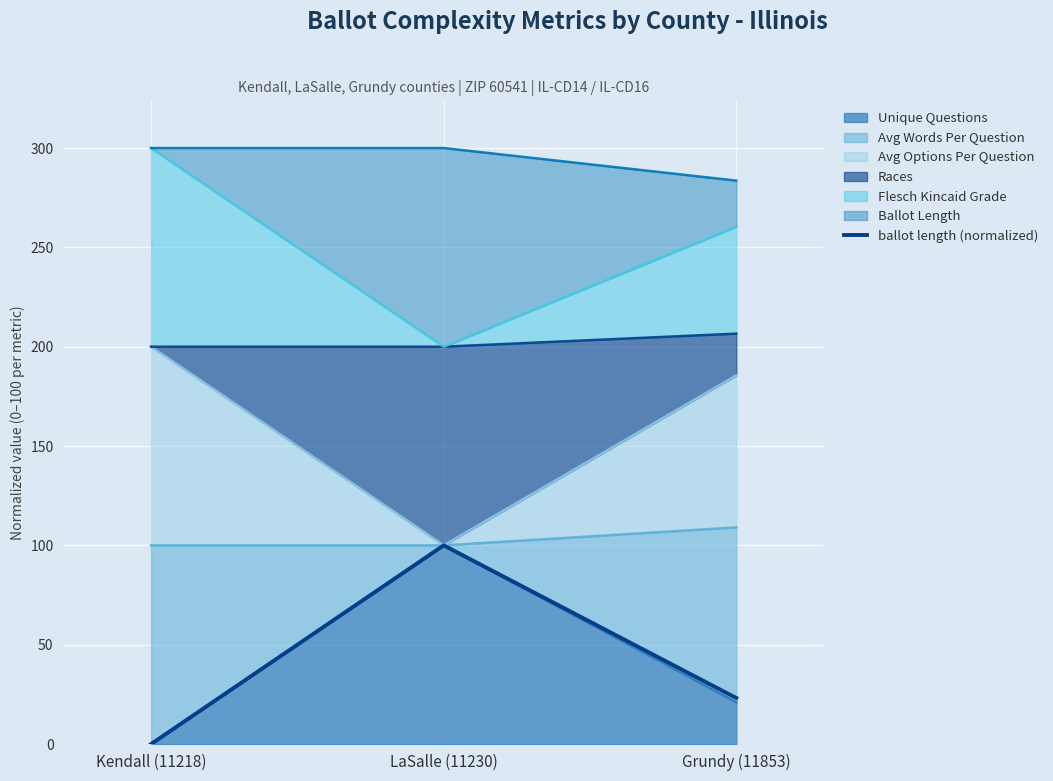

Rank the categories by value from highest to lowest.

LaSalle (11230), Grundy (11853), Kendall (11218)